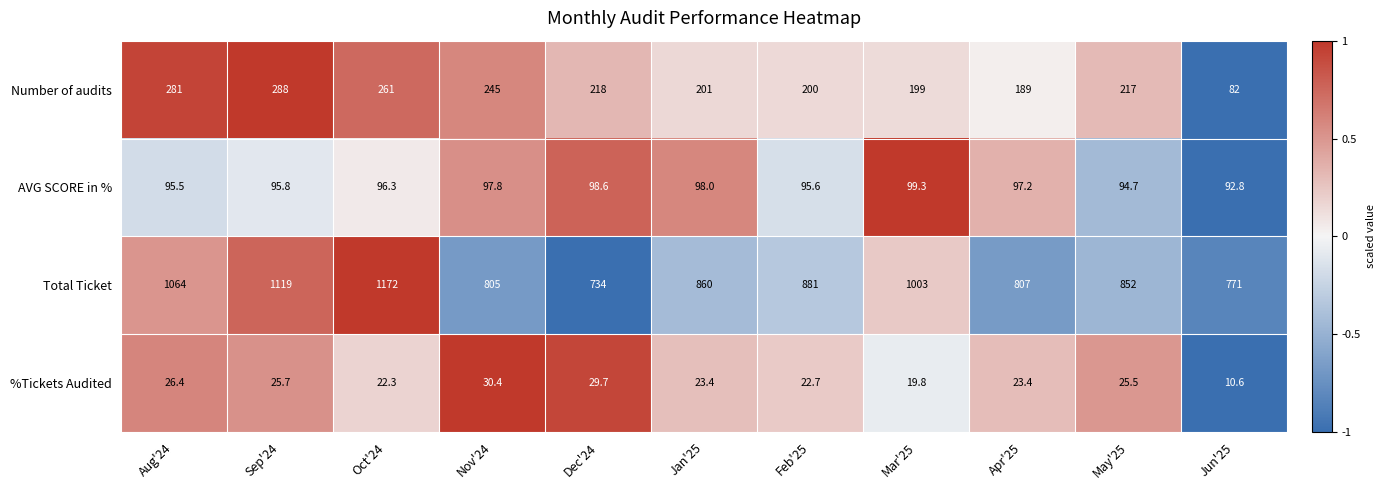

True or false: %Tickets Audited has a value of 52.9 at Nov'24.

False